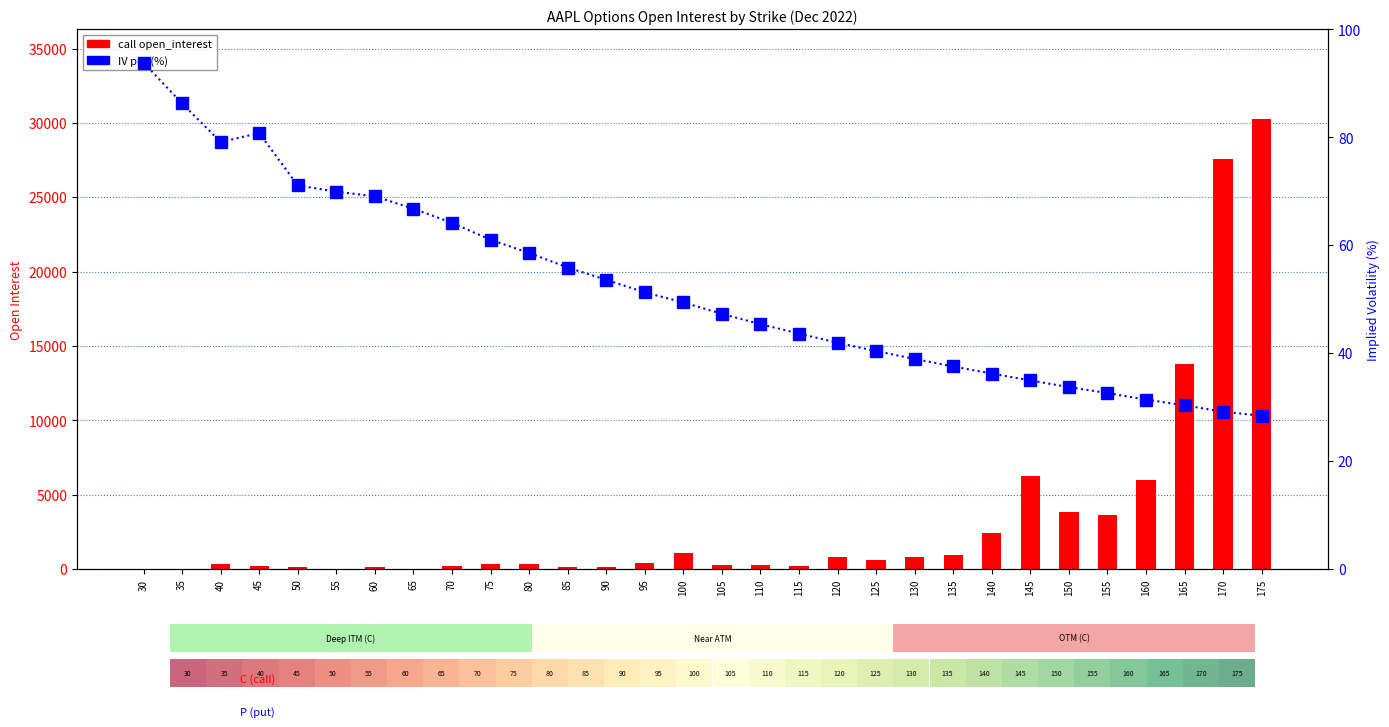

The value of IV put (%) at 90 is 76.2. True or false?

False